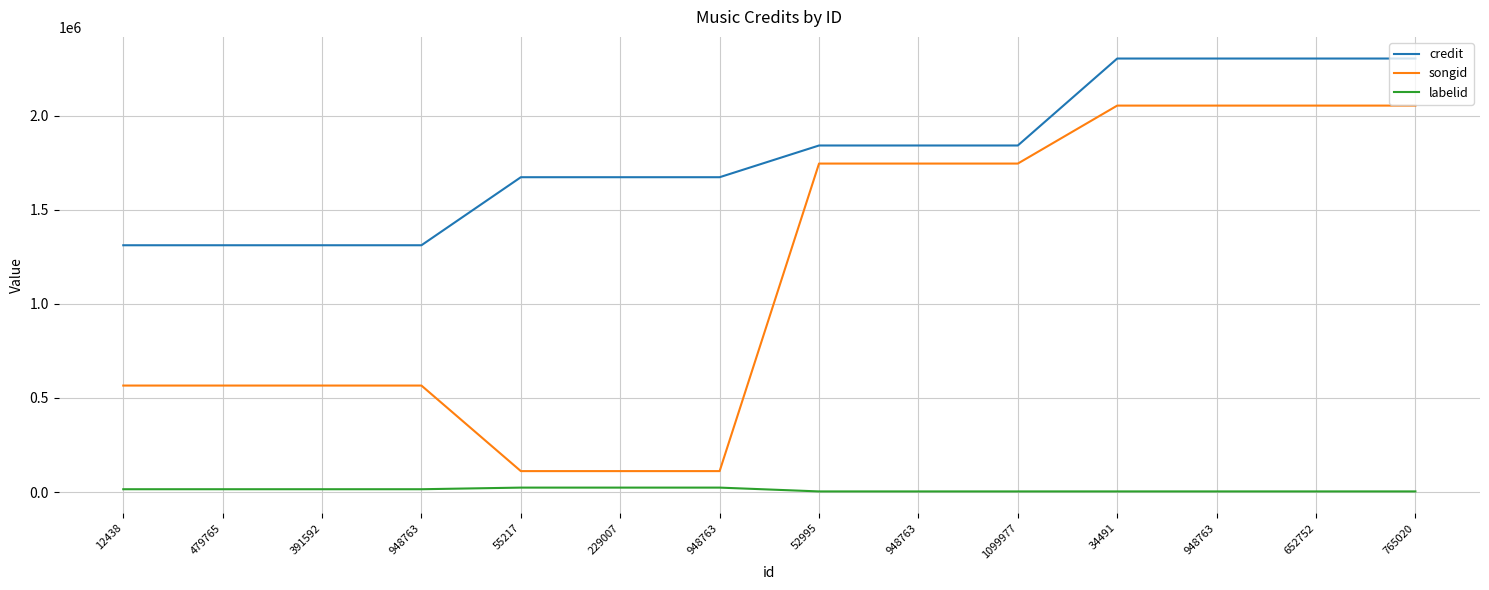

Reading left to right, list all the values displayed in this chart.

credit: 1311236	1311236	1311236	1311236	1672738	1672738	1672738	1841251	1841251	1841251	2303292	2303292	2303292	2303292
songid: 565787	565787	565787	565787	111219	111219	111219	1745227	1745227	1745227	2053226	2053226	2053226	2053226
labelid: 14966	14966	14966	14966	23569	23569	23569	3297	3297	3297	3368	3368	3368	3368